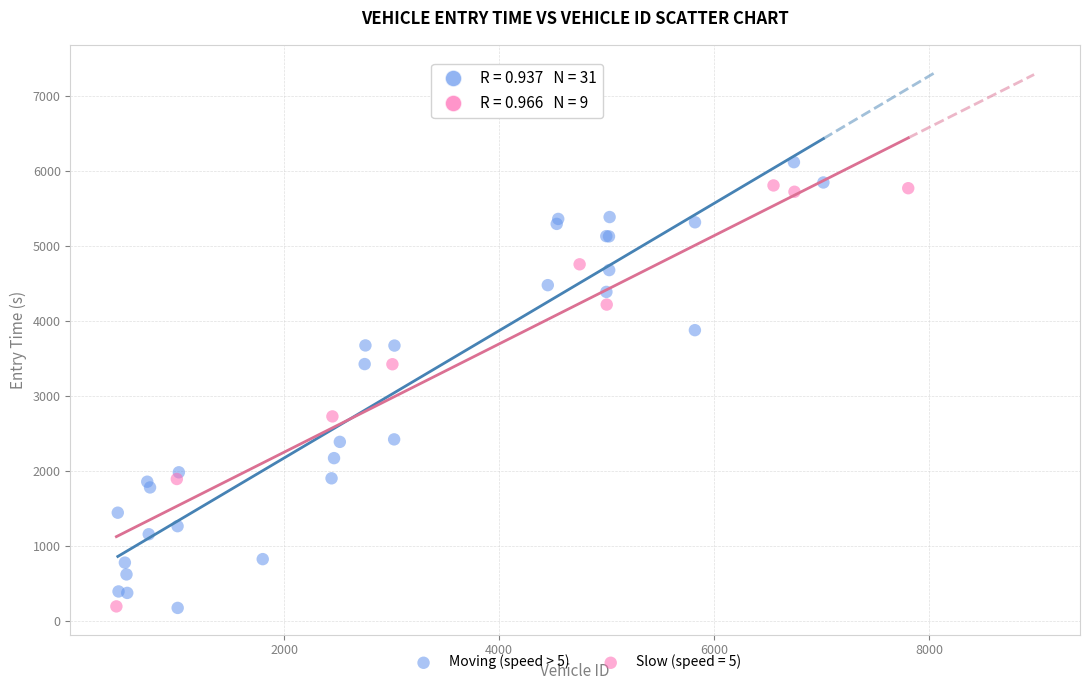

Which series has the widest spread of Y values?

Moving (speed > 5)